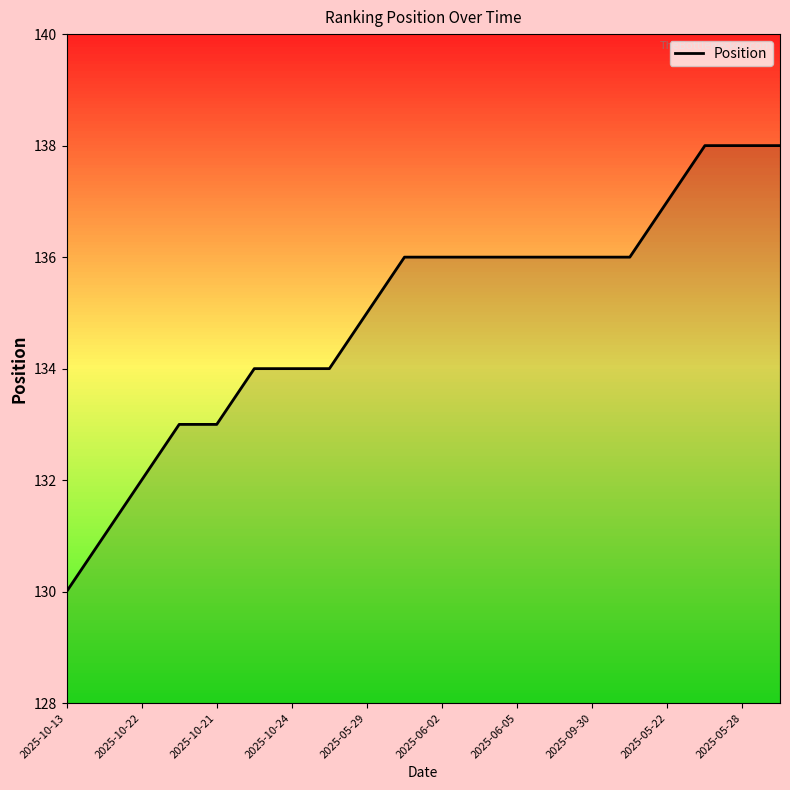

Reading left to right, what are all the values shown in this chart?

130	131	132	133	133	134	134	134	135	136	136	136	136	136	136	136	137	138	138	138